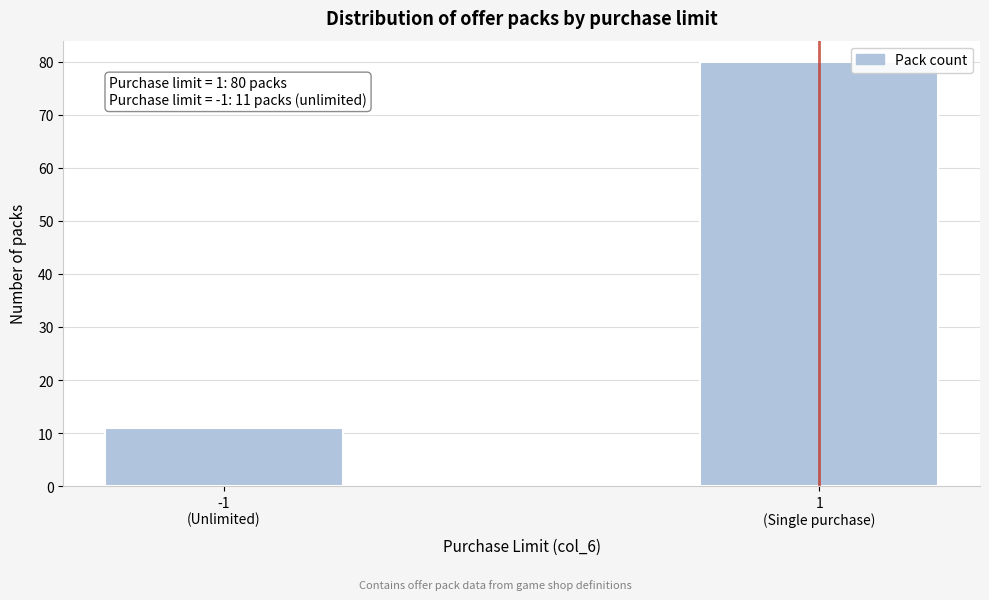

Reading left to right, transcribe all the data shown in this chart.

11	80